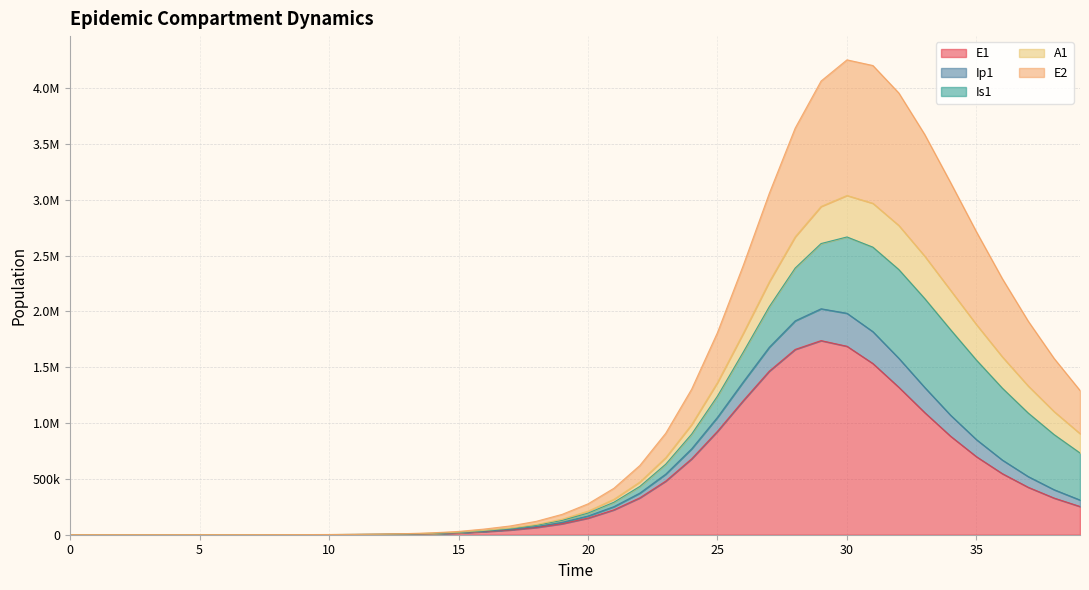

At which category is the sum across all series the highest?

30